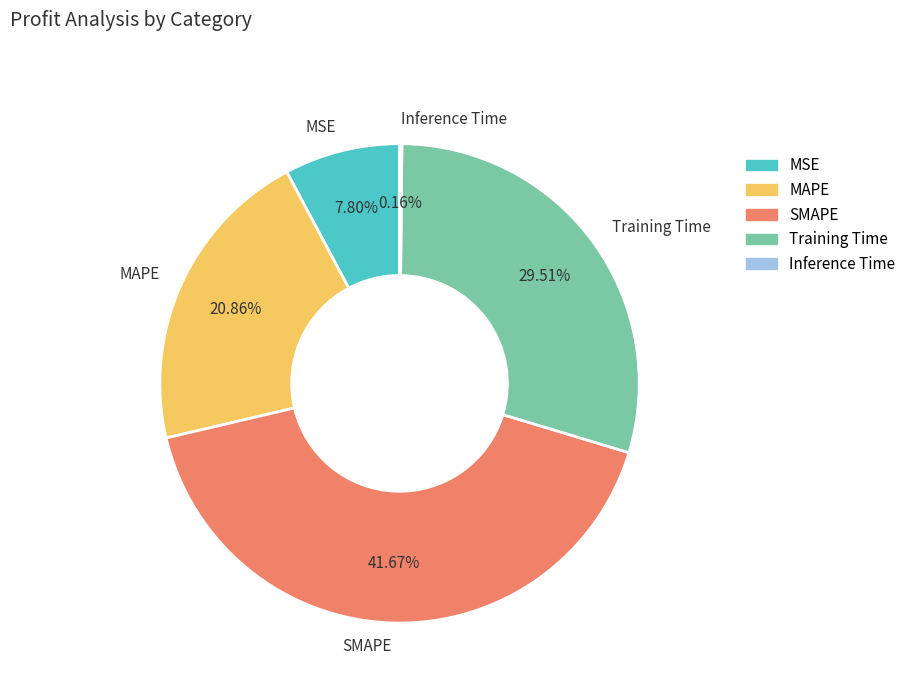

Is the sum of SMAPE and Training Time greater than half?

Yes